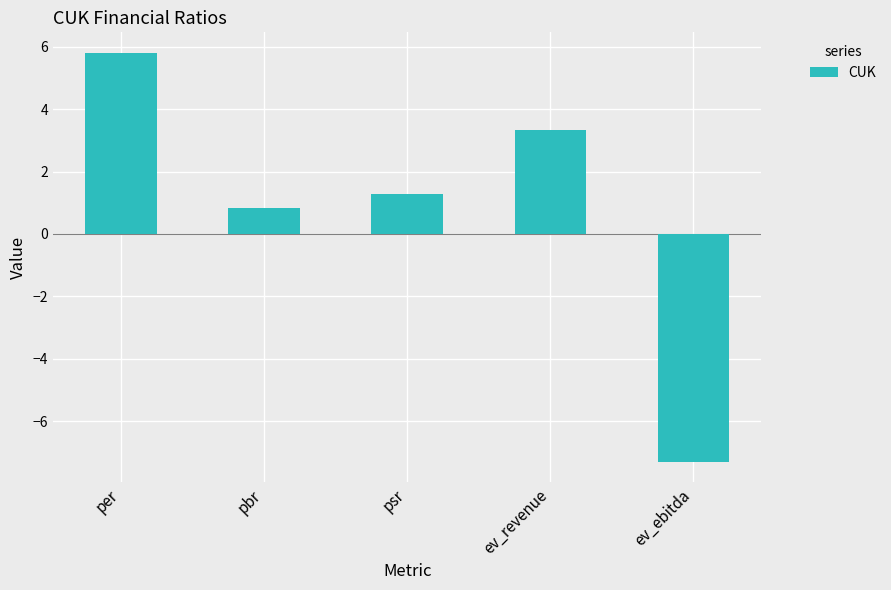

The chart shows a value of -7.3 at ev_ebitda. True or false?

True